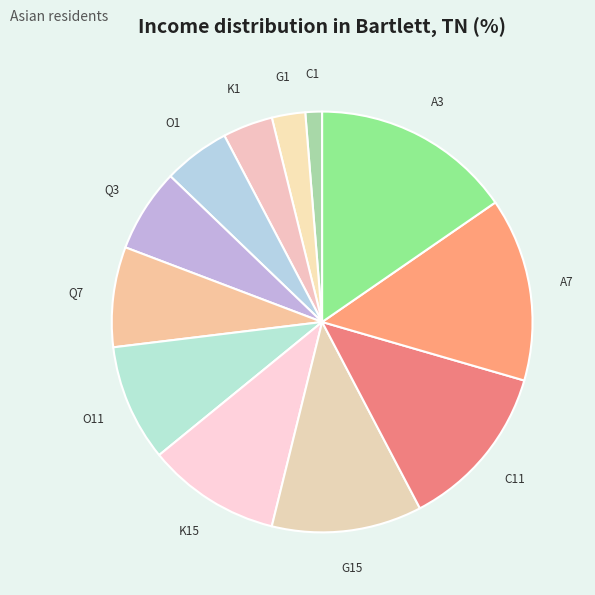

Is there any slice that represents more than half of the pie?

No